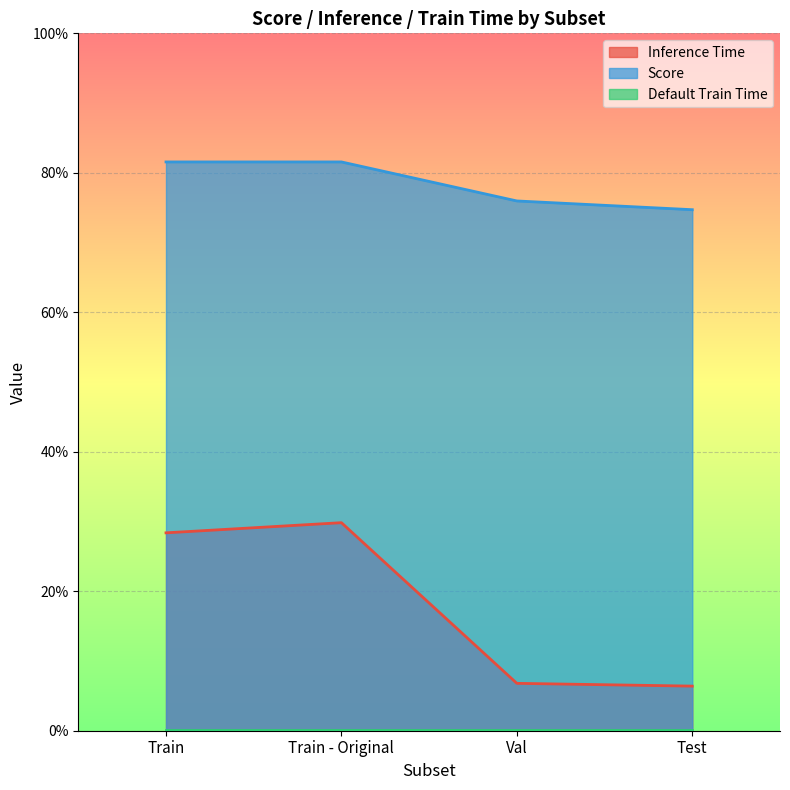

The value of Score at Val is 0.8. True or false?

True